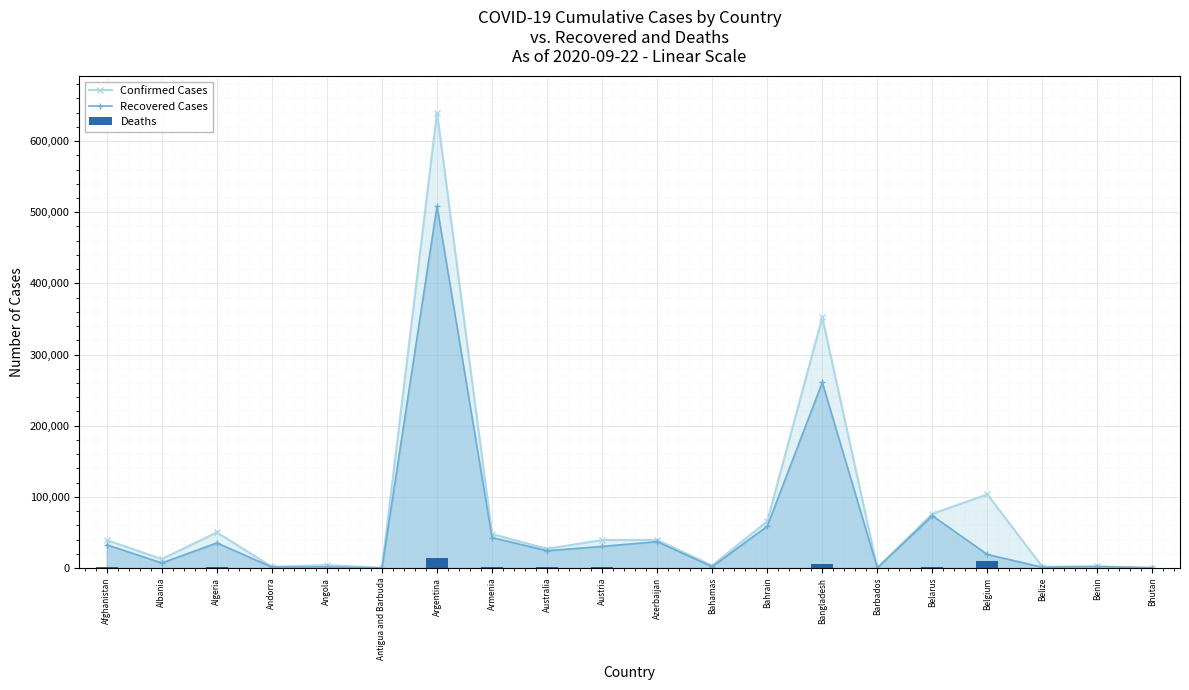

What is the maximum value shown in the chart?

640147